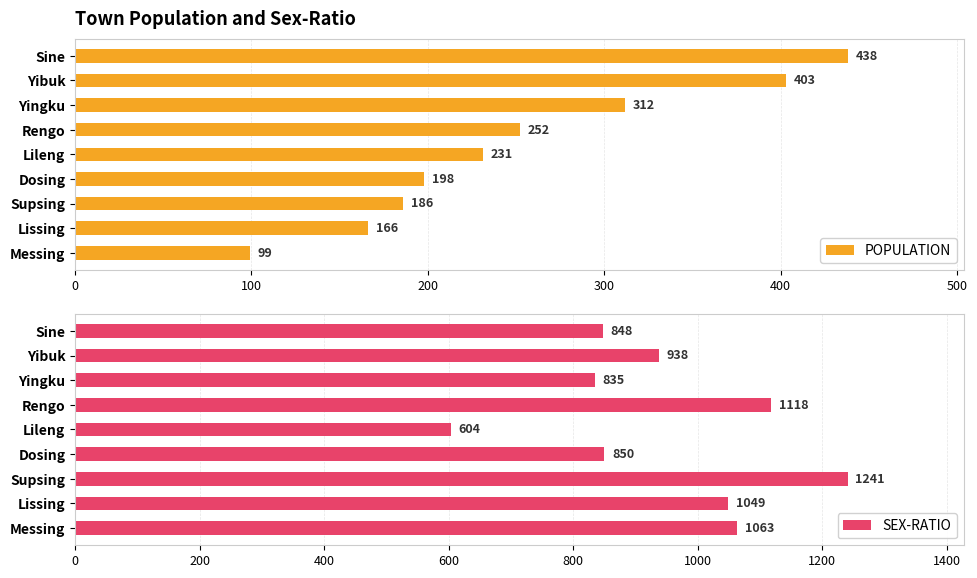

Which series has the largest total across all categories?

SEX-RATIO